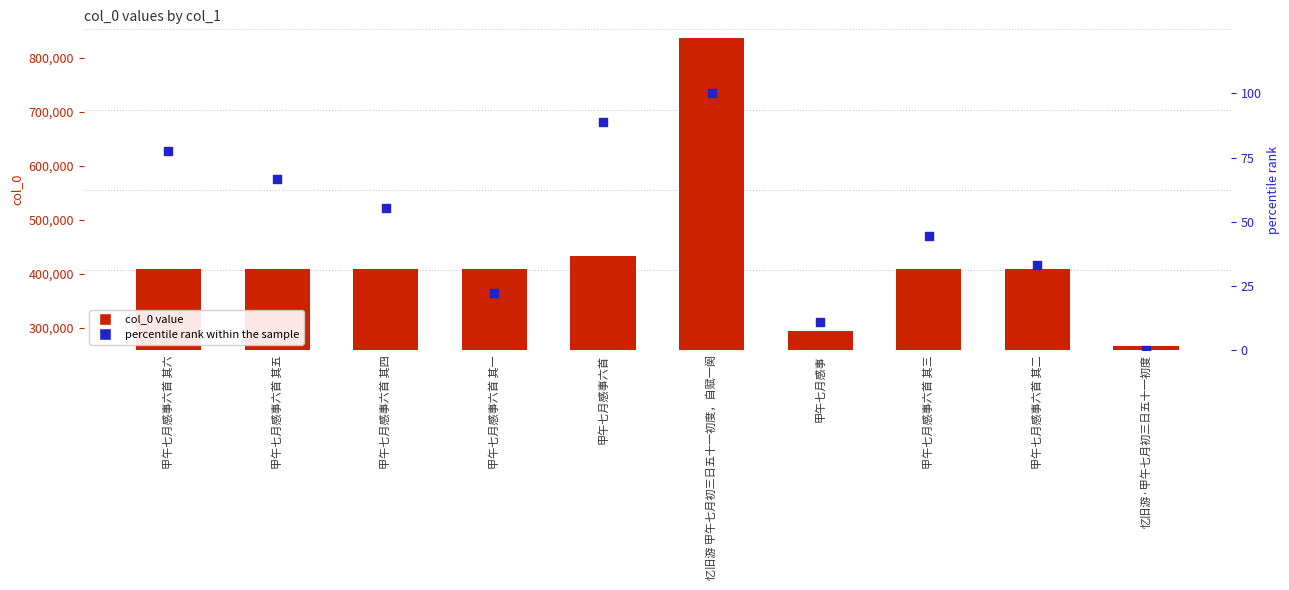

Which series has the widest spread of Y values?

col_0 value